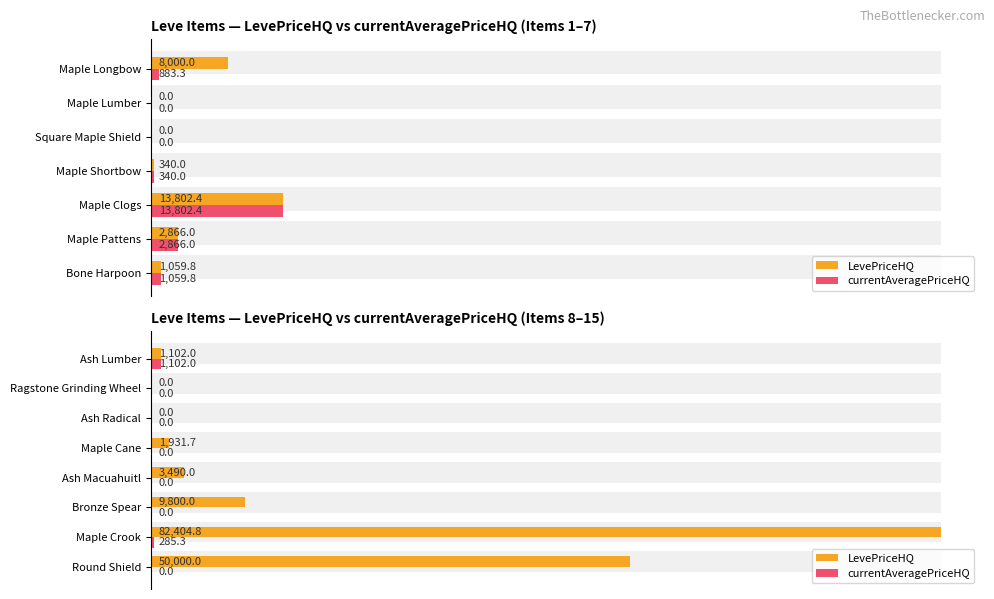

Is the value of LevePriceHQ at Ash Macuahuitl greater than the value of currentAveragePriceHQ at Round Shield?

Yes